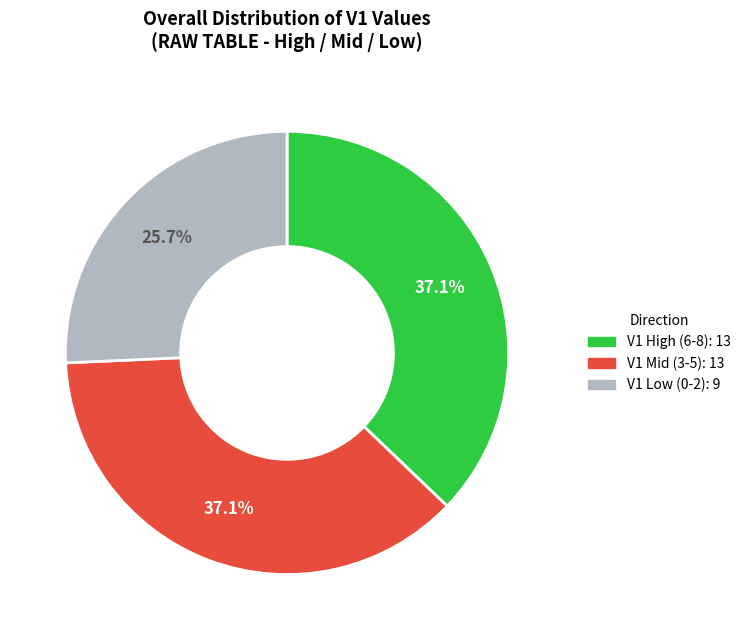

Is there a majority slice in this chart?

No